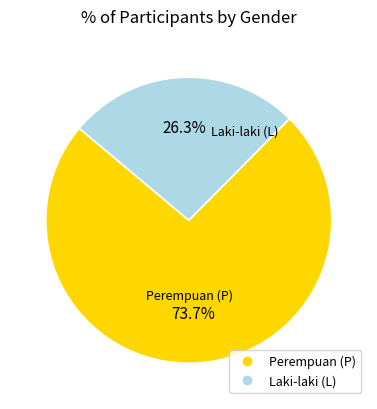

Is there any slice that represents more than half of the pie?

Yes